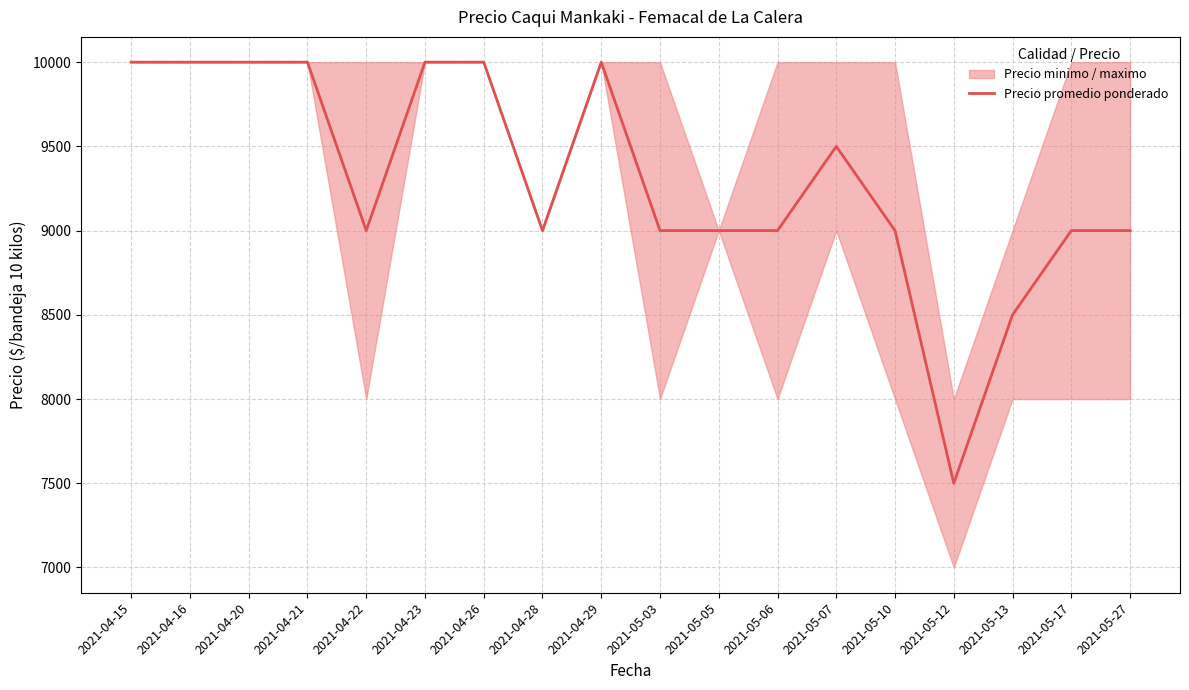

Is it true that the value at 2021-04-22 is 15389?

False